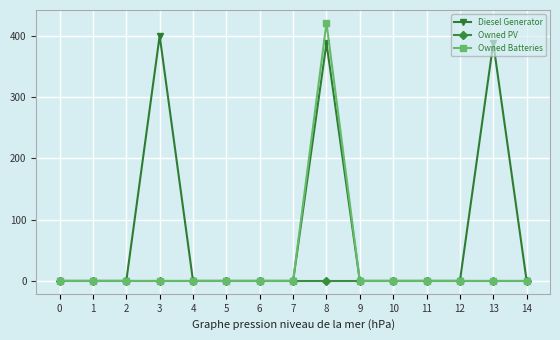

List the series in order of their peak value, lowest first.

Owned PV, Diesel Generator, Owned Batteries